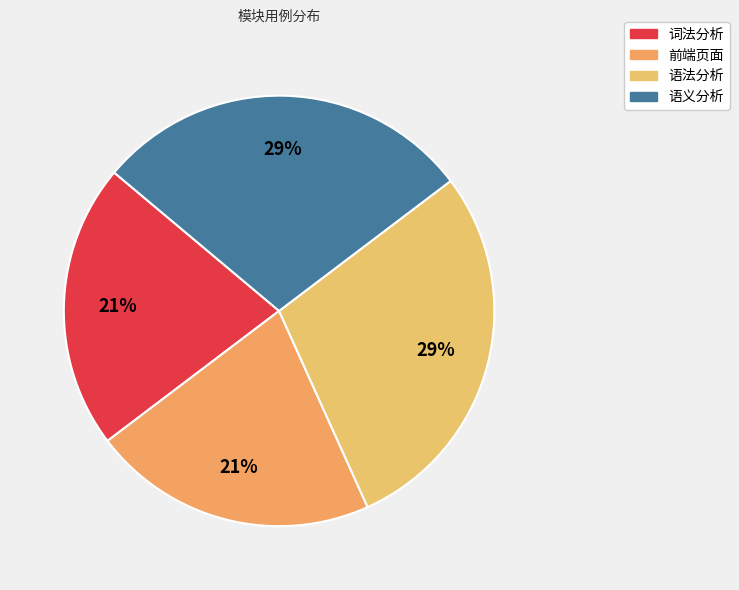

To the nearest percent, what is the combined percentage of 词法分析 and 前端页面?

43%